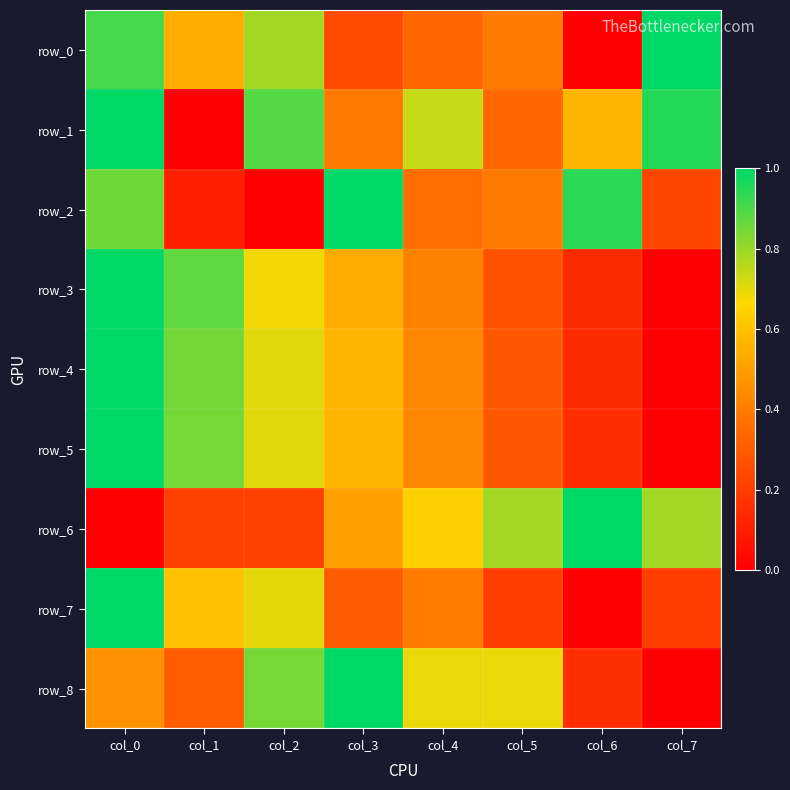

At which label is row_1 closest to 0?

col_1